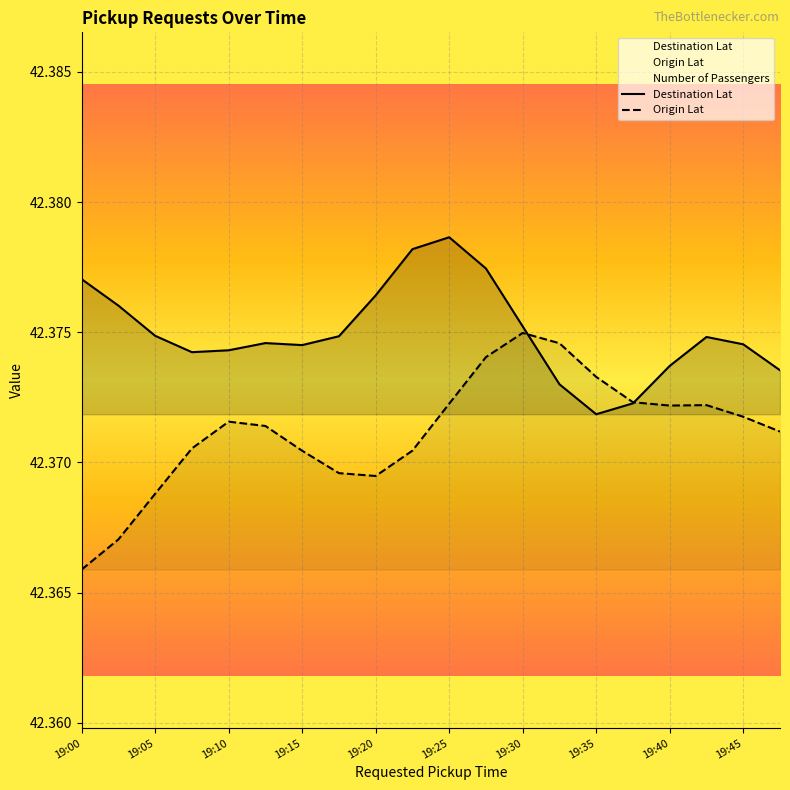

Reading right to left, list all the values displayed in this chart.

Destination Lat: 42.4	42.4	42.4	42.4	42.4	42.4	42.4	42.4	42.4	42.4	42.4	42.4	42.4	42.4	42.4	42.4	42.4	42.4	42.4	42.4
Origin Lat: 42.4	42.4	42.4	42.4	42.4	42.4	42.4	42.4	42.4	42.4	42.4	42.4	42.4	42.4	42.4	42.4	42.4	42.4	42.4	42.4